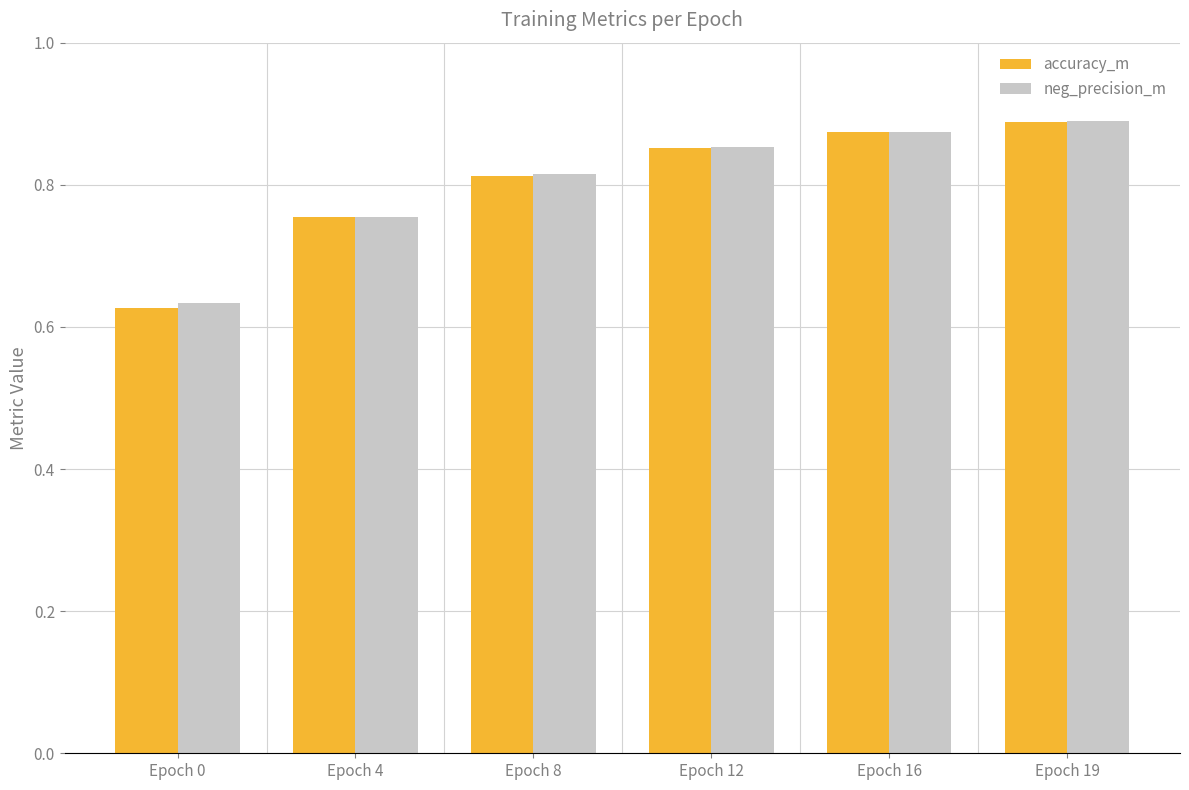

What is the difference between the accuracy_m values at Epoch 19 and Epoch 4?

0.1